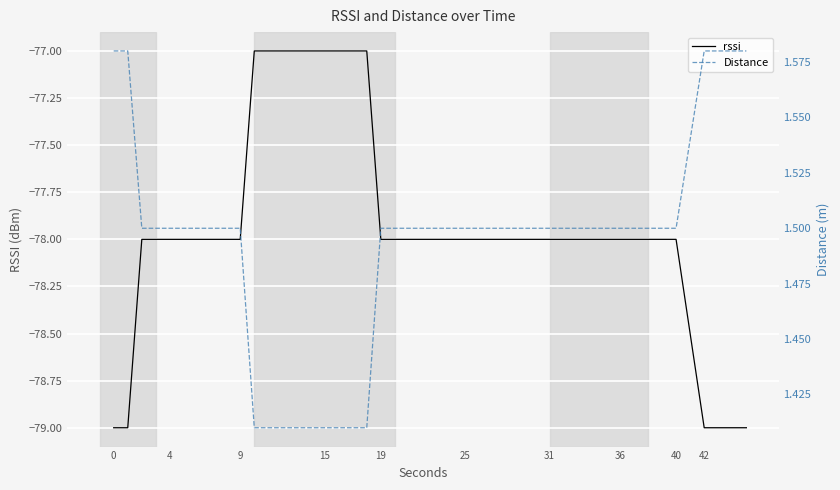

What is the value of the rssi point at the 9th from the left?

-78.0